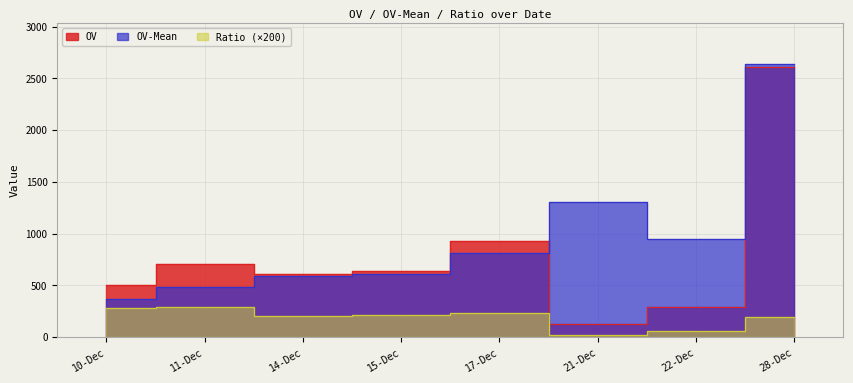

Which series has the largest range (max minus min)?

OV